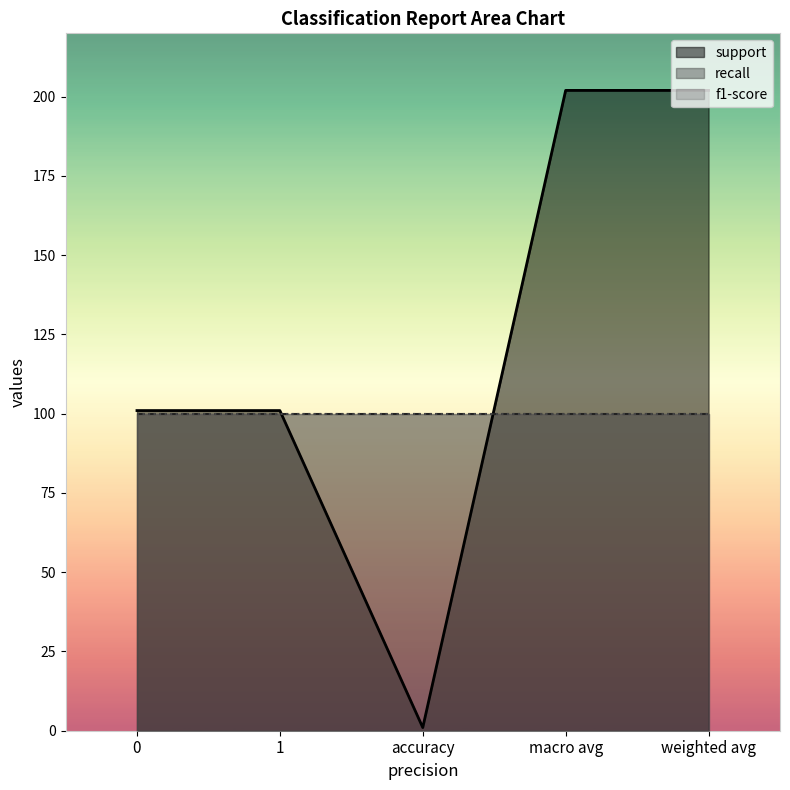

What position from the left is accuracy?

3